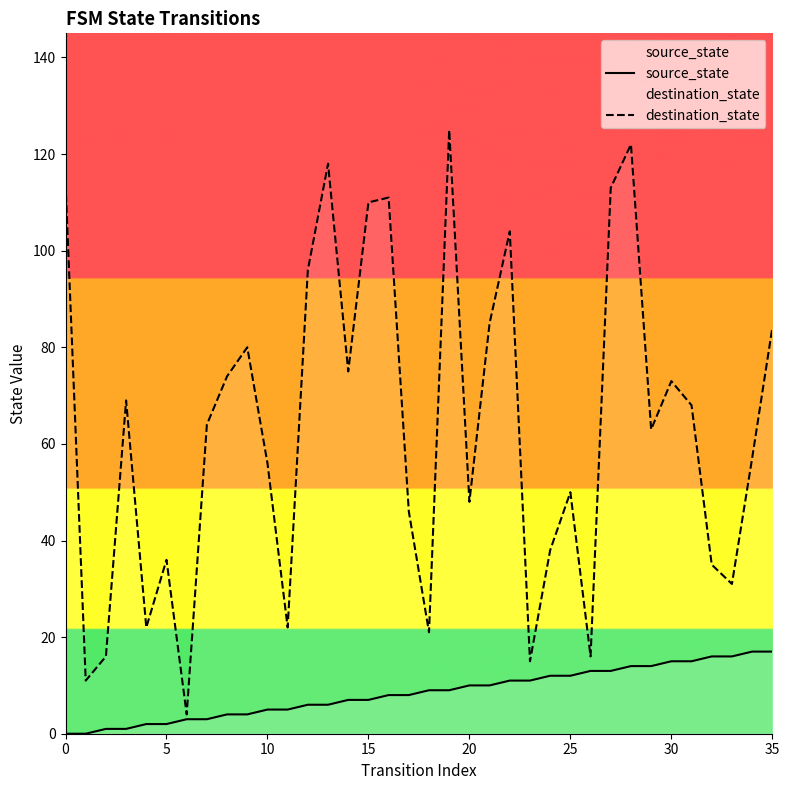

How many categories are shown in the chart?

36